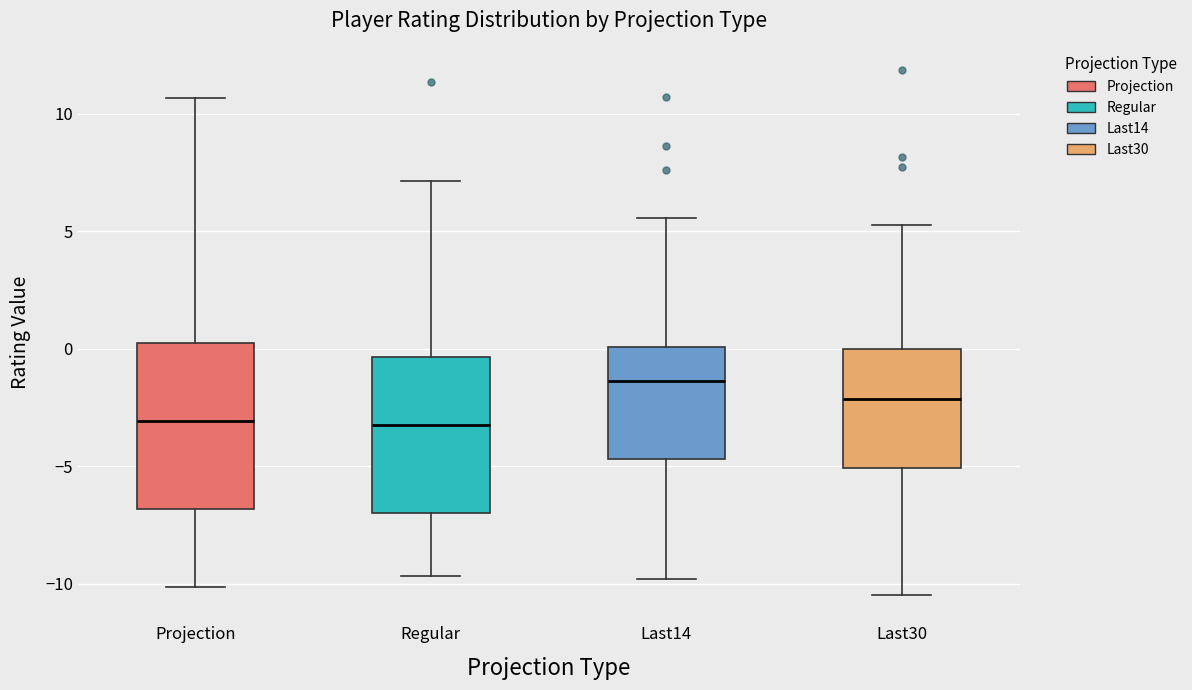

Reading left to right, read every box against the y-axis: the position of its median line, the range the box covers, and the ends of its whiskers. The values are not printed on the chart, so give them approximately, as read against the axis.

Projection: median -3.0, box -7.0 to 0.0, whiskers -10.0 to 10.5
Regular: median -3.0, box -7.0 to -0.5, whiskers -9.5 to 7.0
Last14: median -1.5, box -4.5 to 0.0, whiskers -10.0 to 5.5
Last30: median -2.0, box -5.0 to 0.0, whiskers -10.5 to 5.5